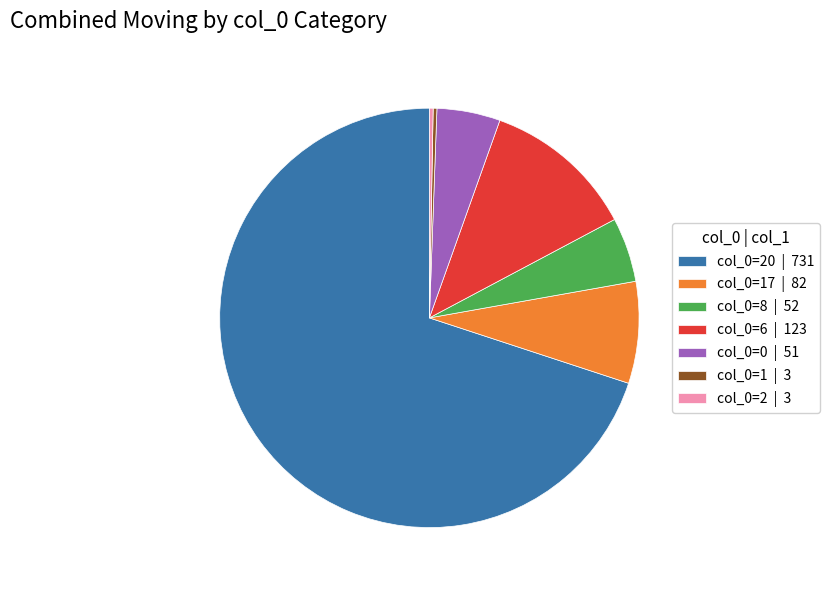

Do col_0=6 | 123 and col_0=2 | 3 together represent more than half of the pie?

No